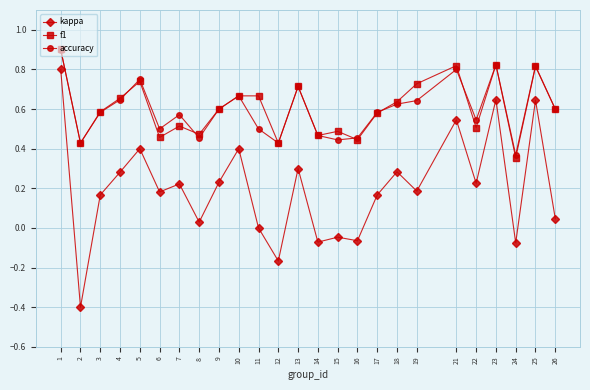

Which series changed the most between 17 and 21?

kappa